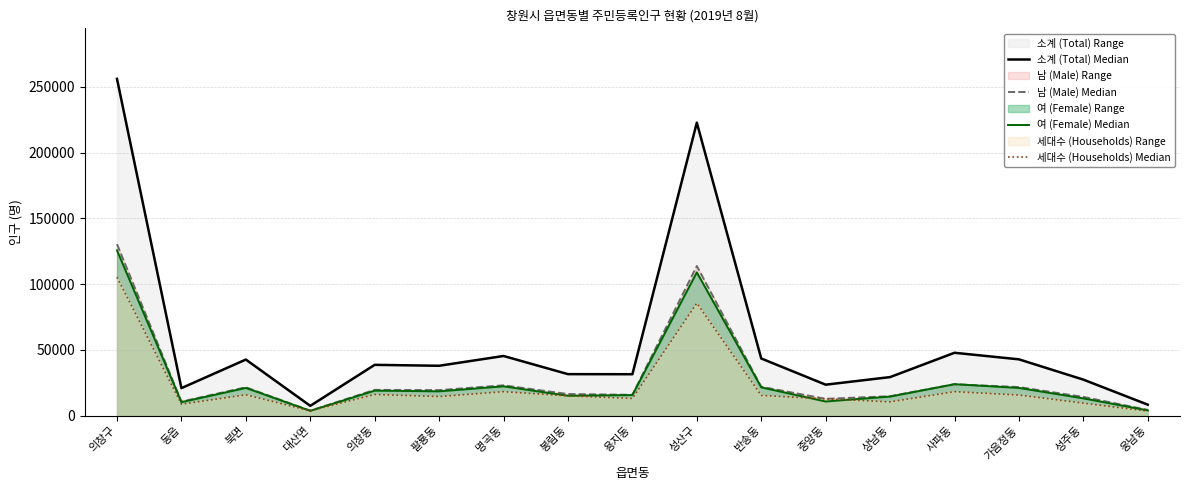

How many categories are shown in the chart?

17